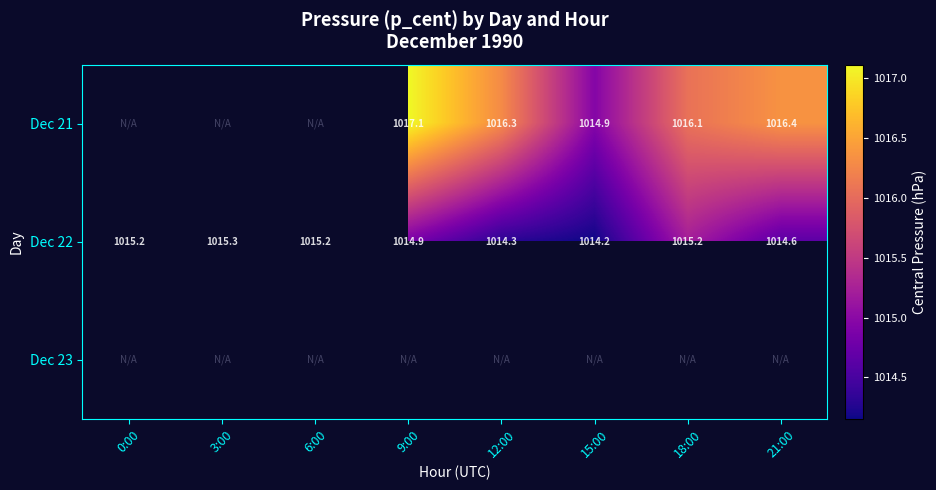

Read the Dec 21 value at 12:00.

1016.3